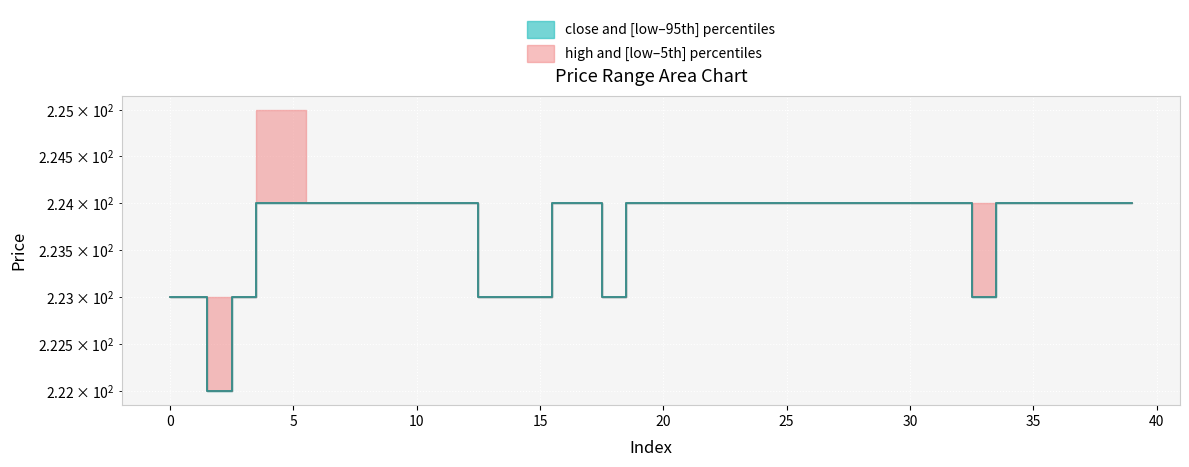

What is the sum of all close values?

8950